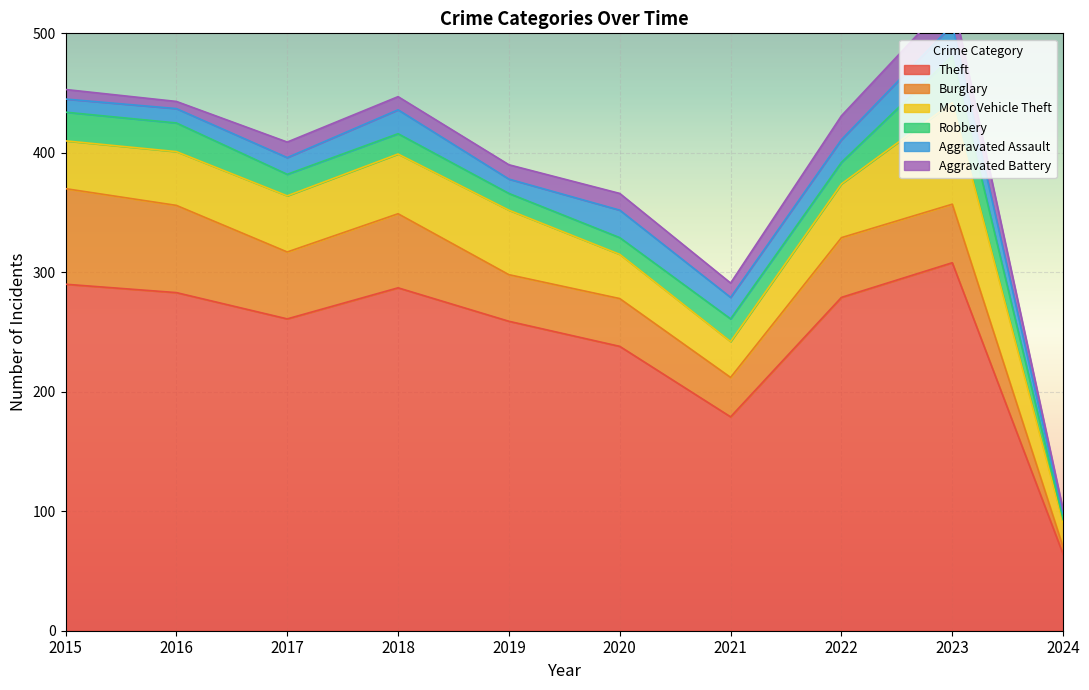

Between which two adjacent categories do Aggravated Assault and Robbery first intersect?

2017 and 2018